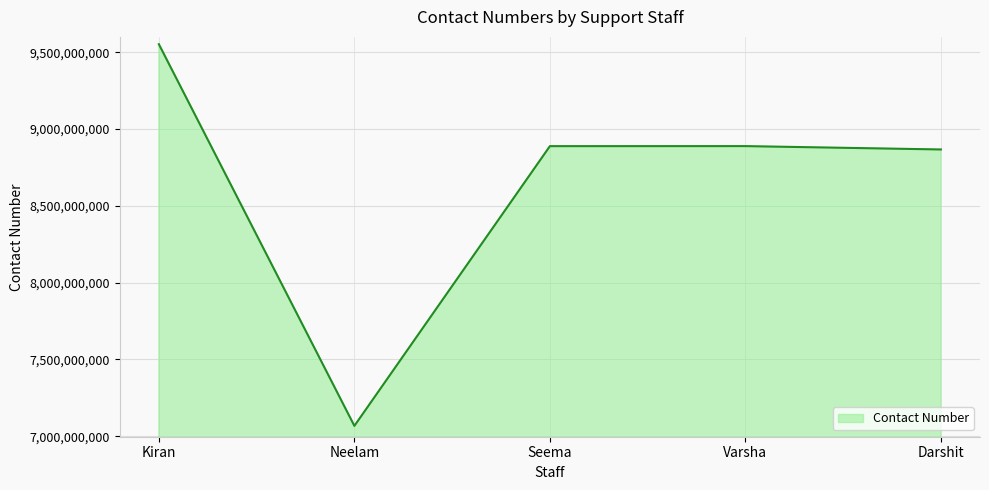

The value at Varsha is 8888809416. True or false?

True